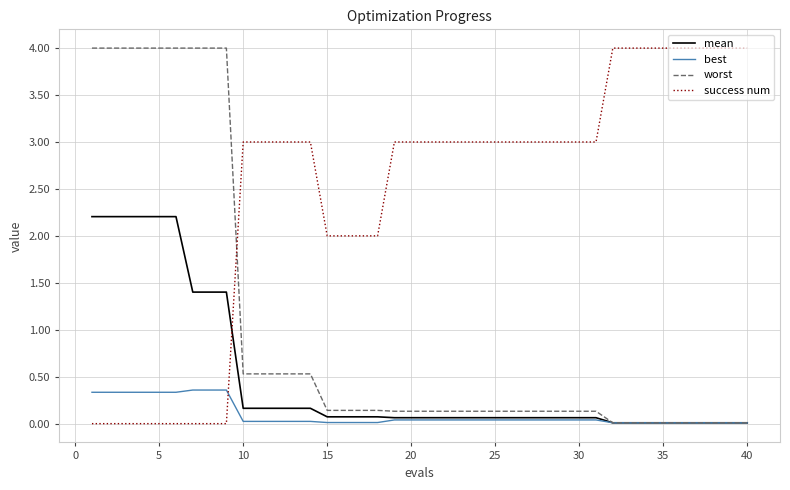

What is the maximum value for best?

0.4